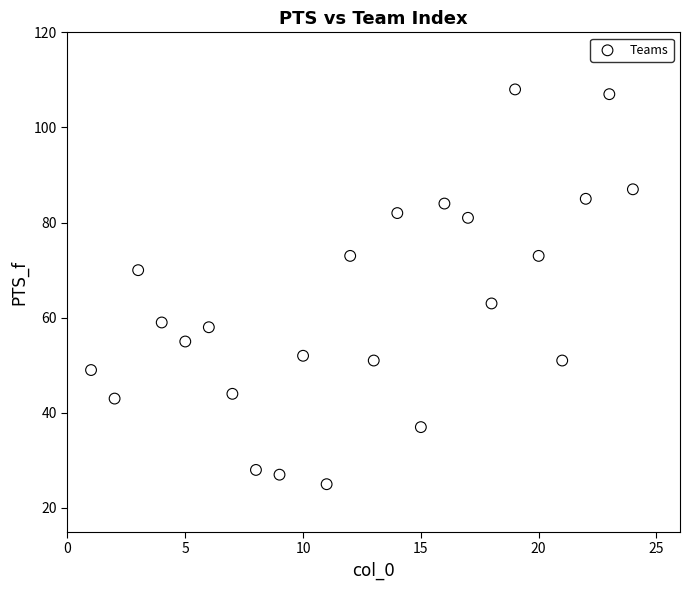

What is the range of X values (max minus min)?

23